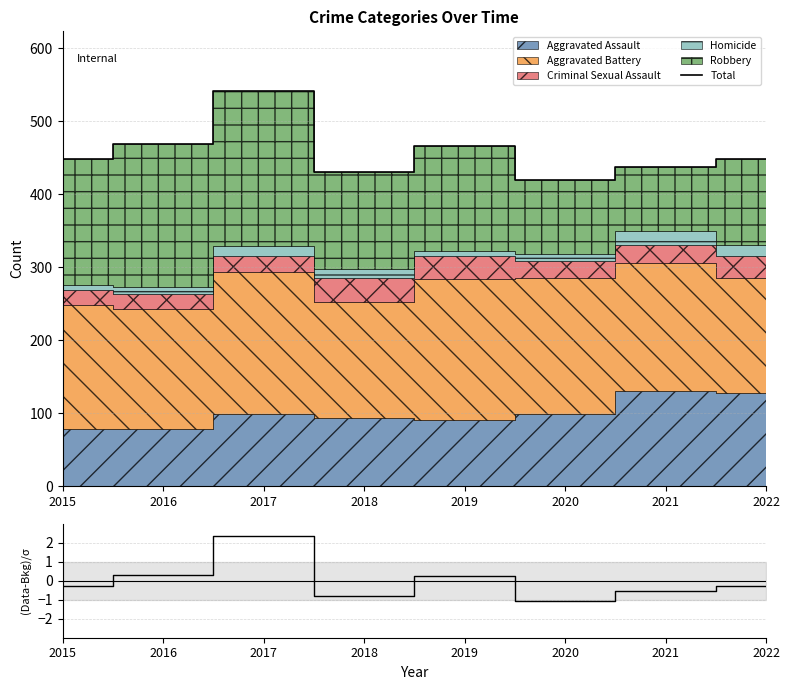

How many data points are above 449?

3